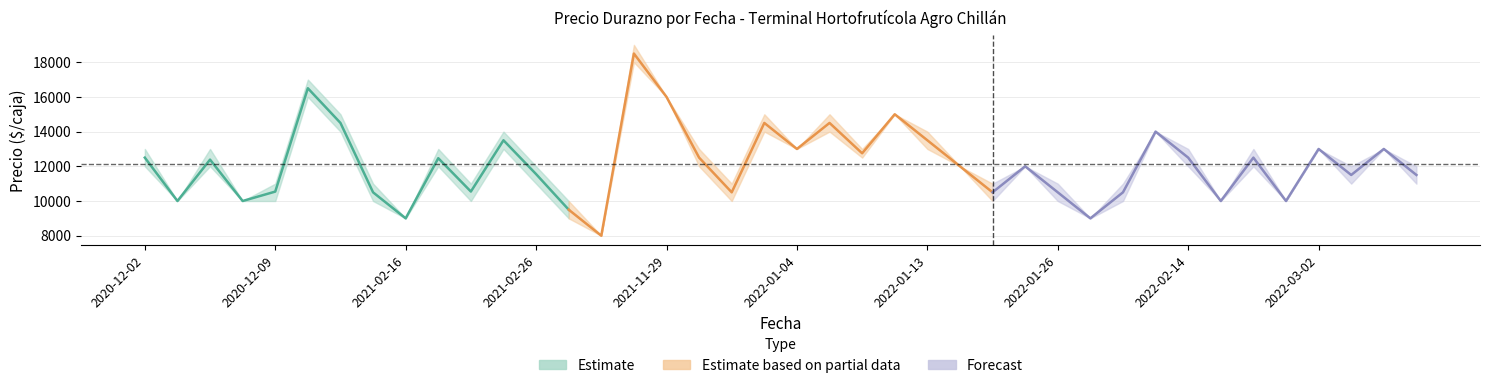

What is the label of the 8th point from the right?

2021-12-30